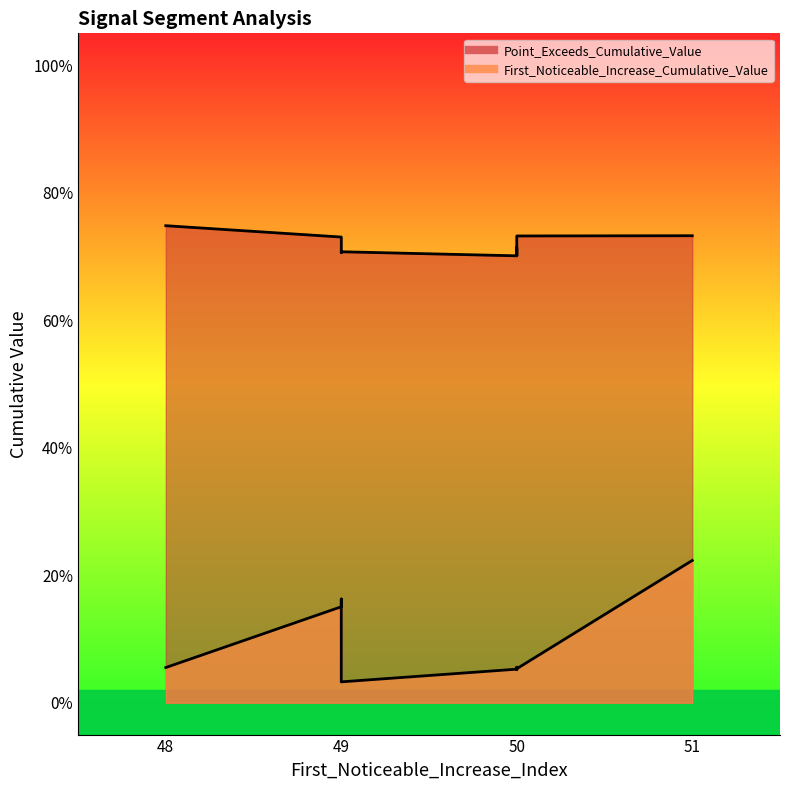

At which category is the sum across all series the highest?

51